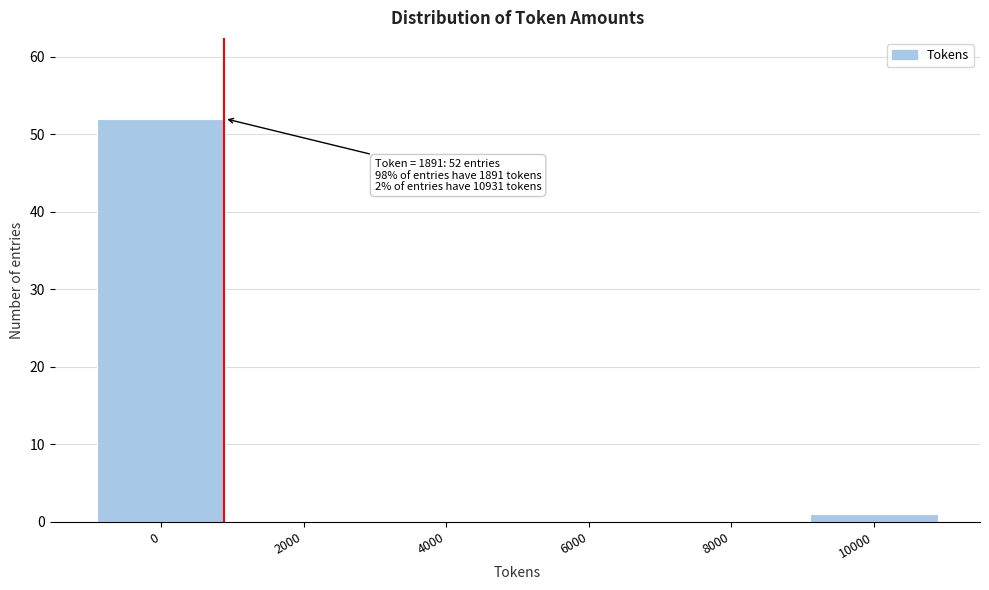

Reading right to left, list all the values displayed in this chart.

10000=1	8000=0	6000=0	4000=0	2000=0	0=52